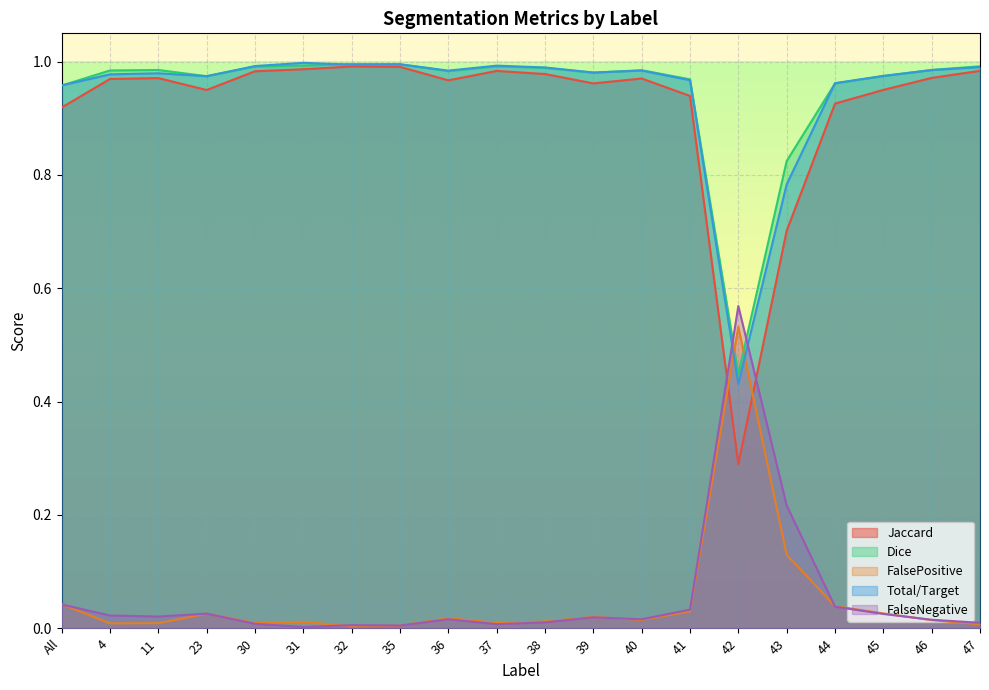

What is the maximum value shown in the chart?

1.0